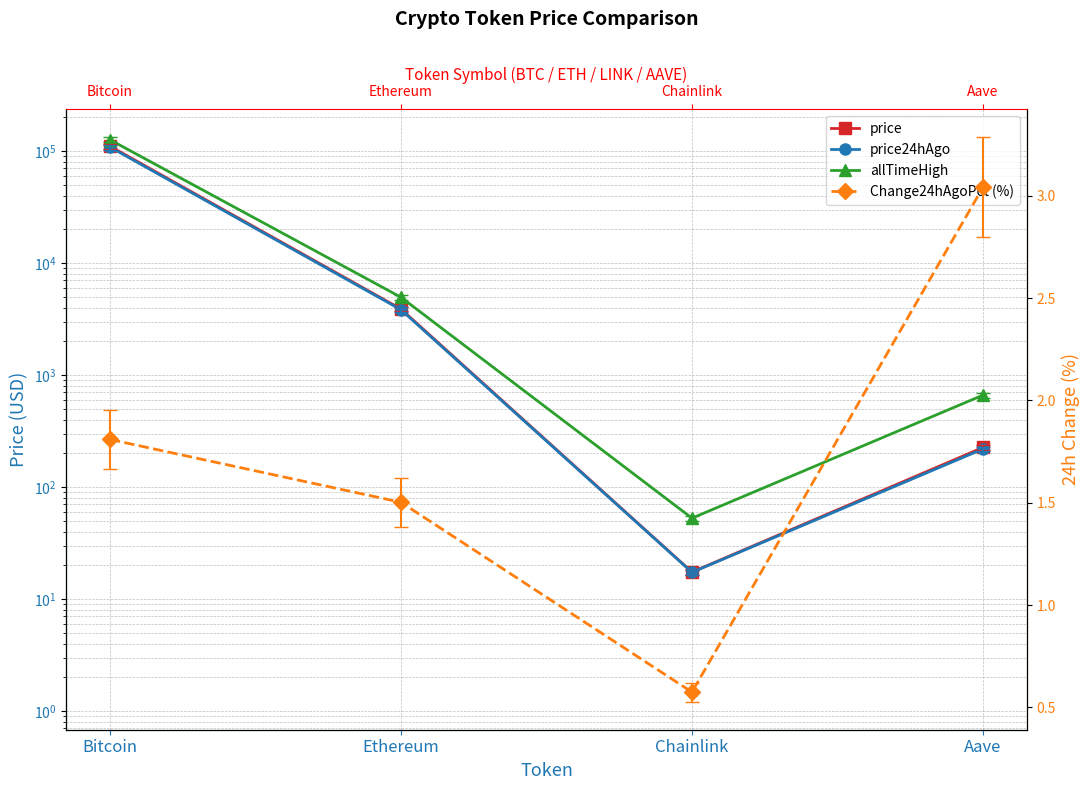

At which label is price closest to 55283?

Ethereum